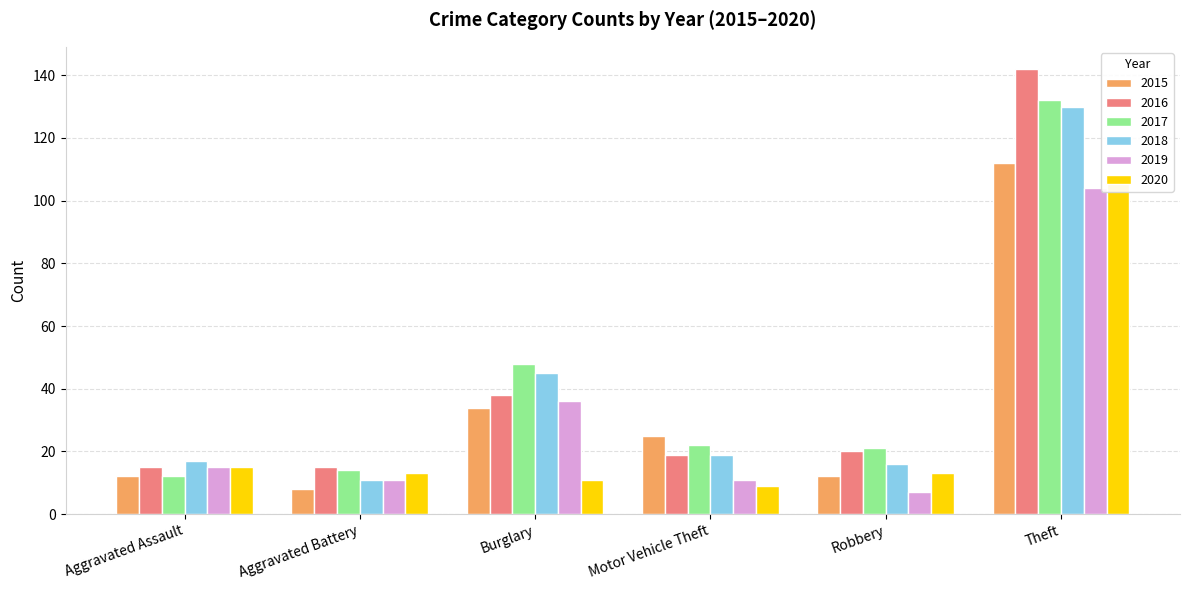

Are the bars horizontal?

No